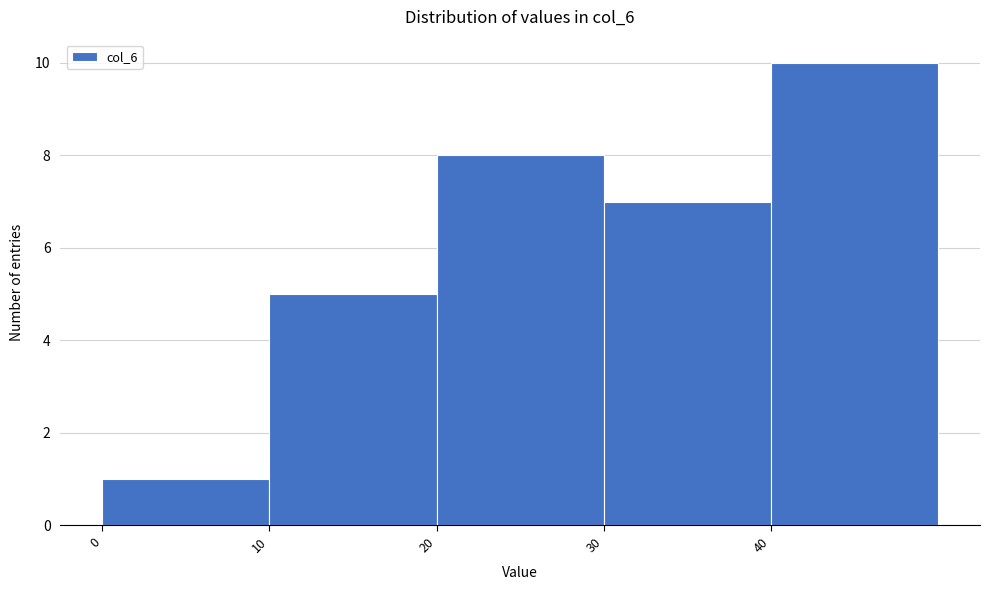

Which range on the x-axis has the tallest bar?

40 to 50